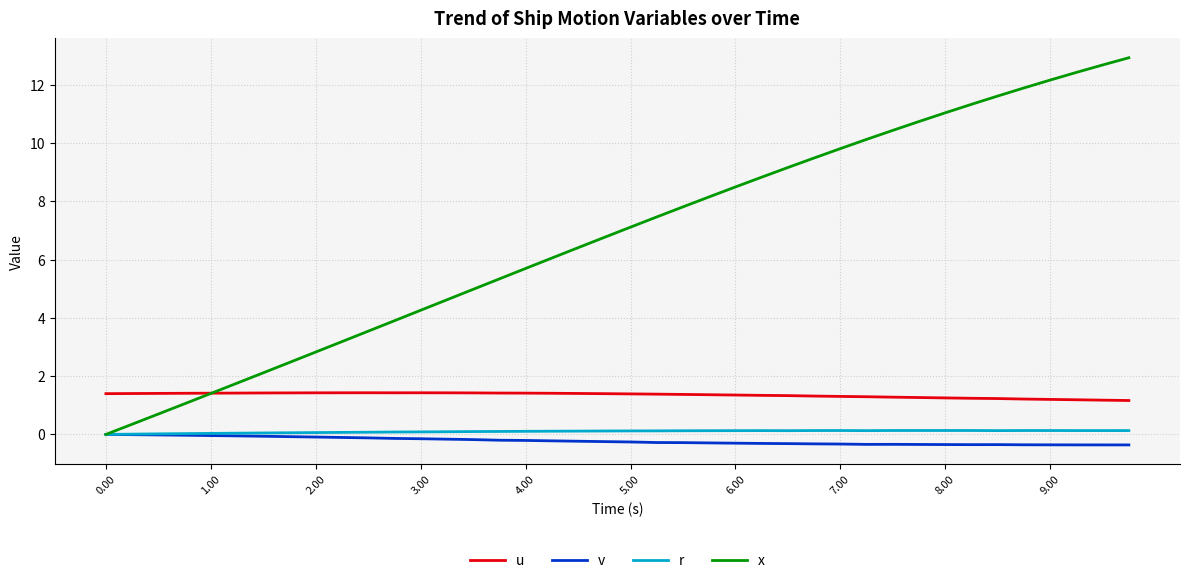

Which series has the largest total across all categories?

x